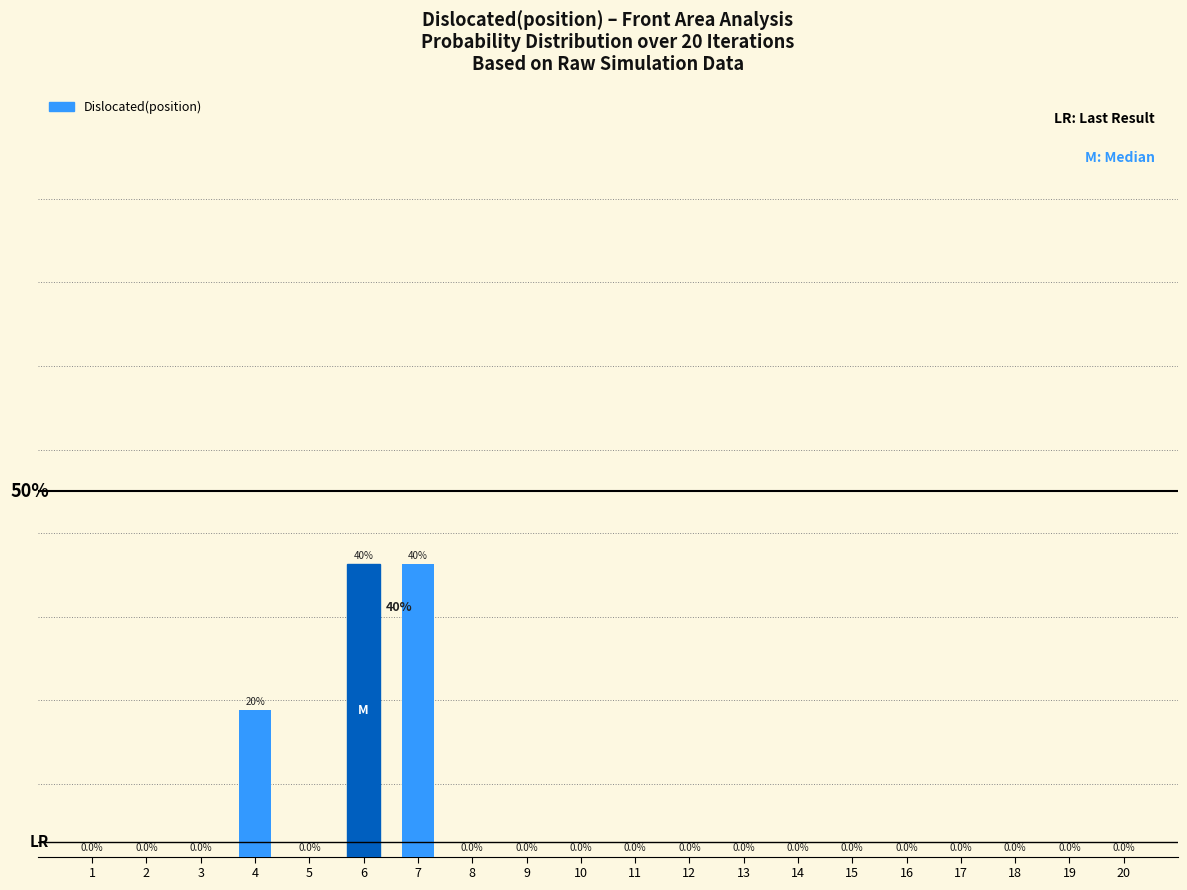

Are the bars horizontal?

No